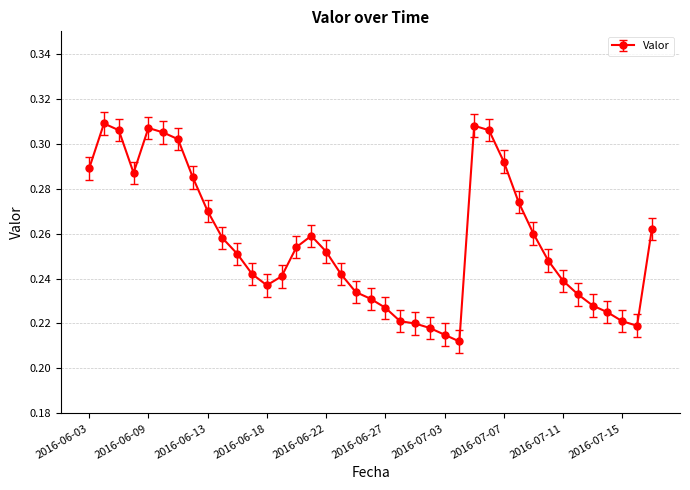

Count the values in the range 0 to 1.

39